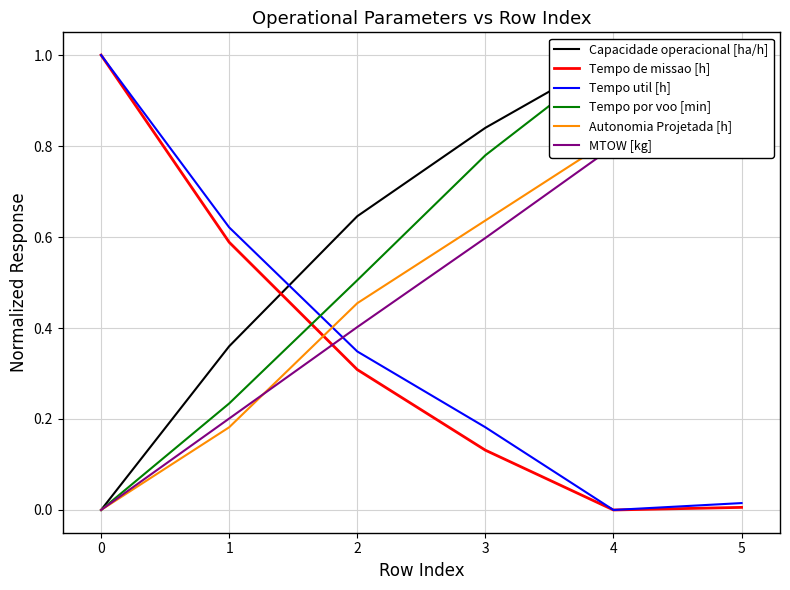

True or false: Tempo de missao [h] has a value of 0.0 at 5.

True